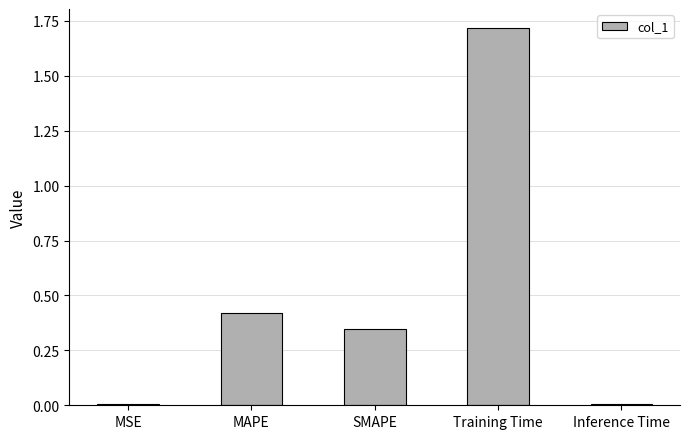

The value at MSE is 0.0. True or false?

True